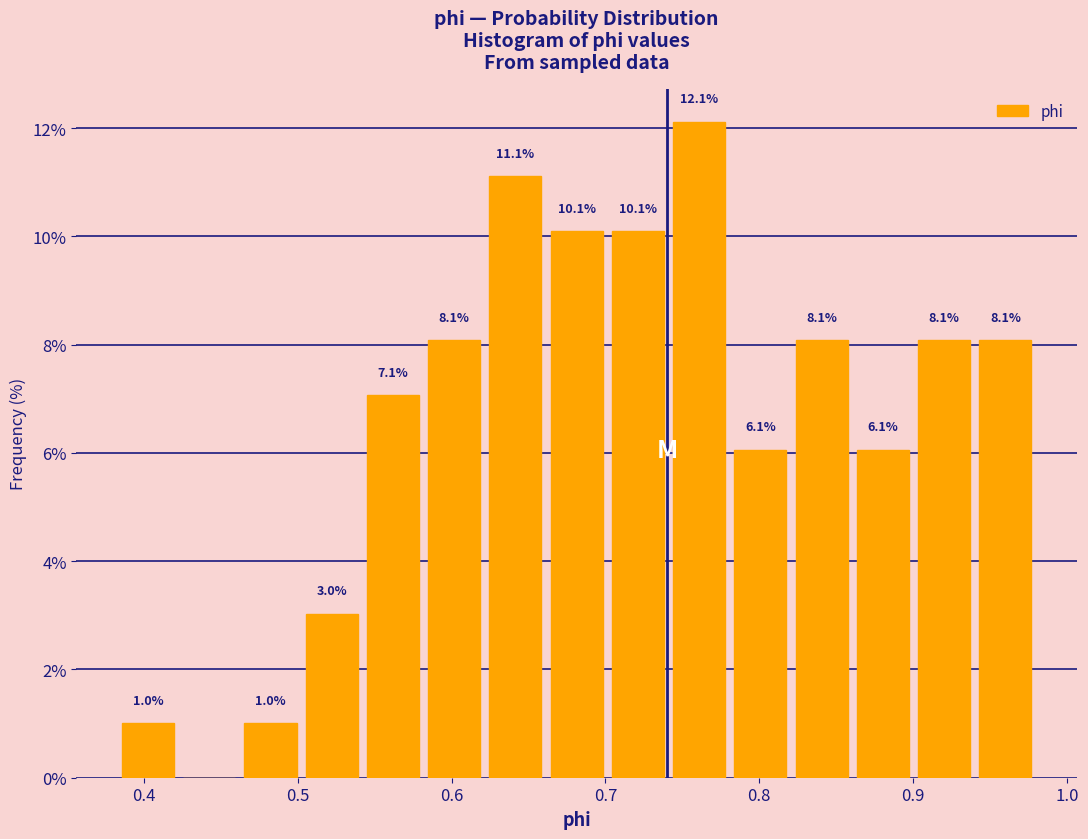

Around what value on the x-axis is the tallest bar? Give the approximate position of its centre, as read against the axis.

0.76